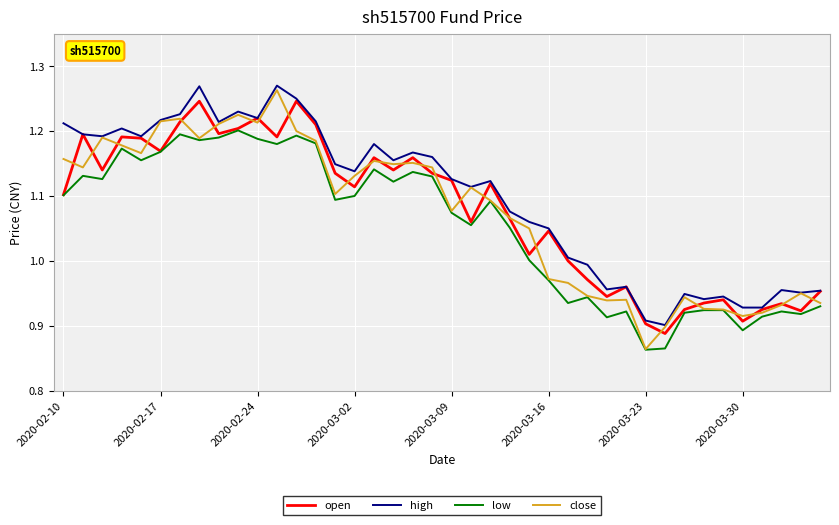

Which series has the largest total across all categories?

high